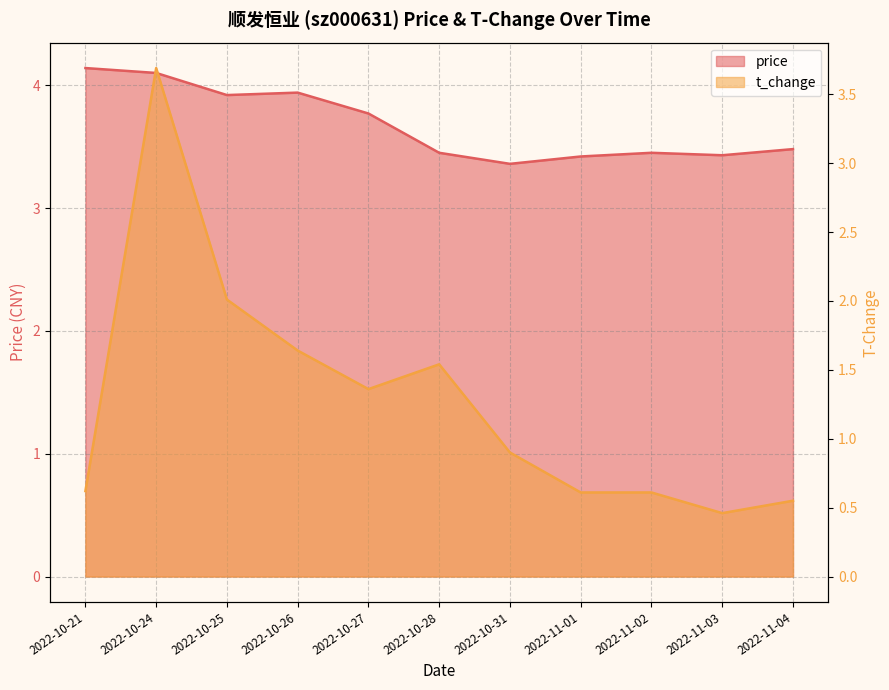

Reading left to right, what are all the values shown in this chart?

price: 4.1	4.1	3.9	3.9	3.8	3.5	3.4	3.4	3.5	3.4	3.5
t_change: 0.6	3.7	2.0	1.6	1.4	1.5	0.9	0.6	0.6	0.5	0.6